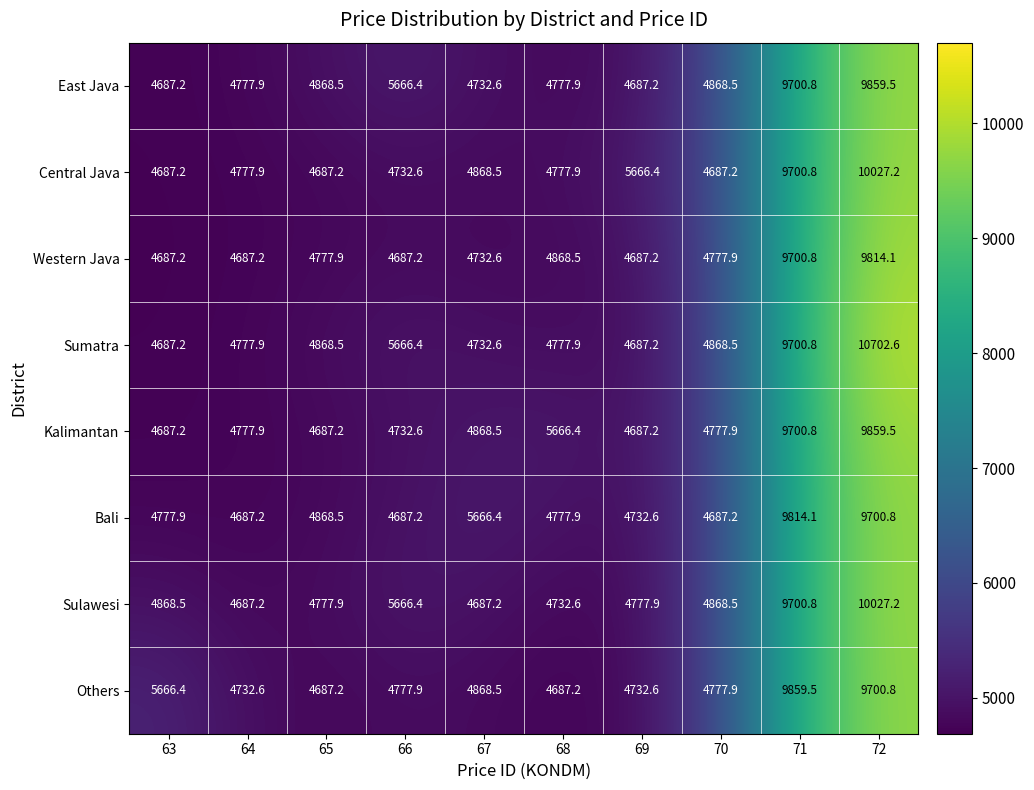

Which category has the highest value across all series?

72